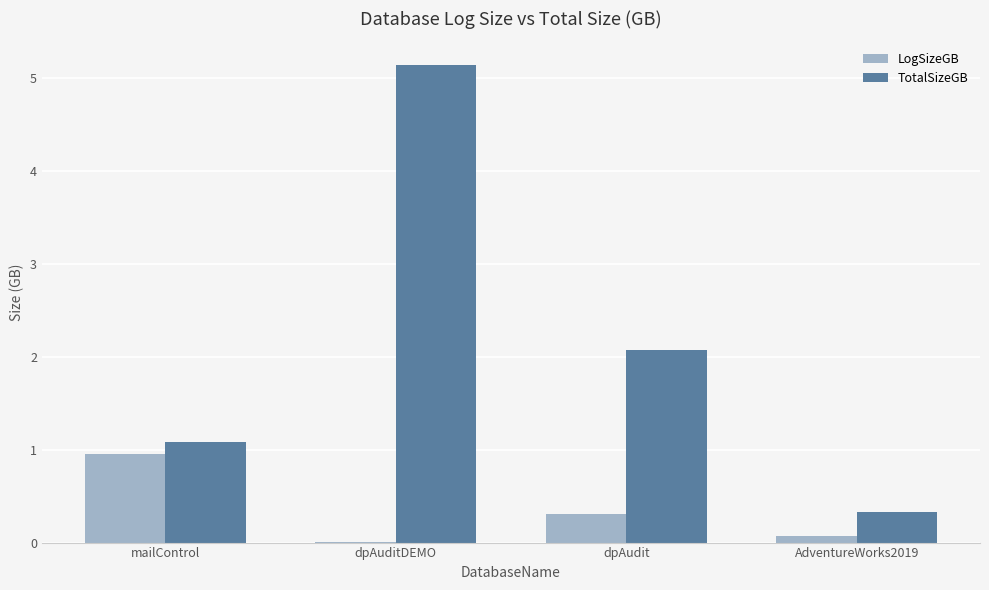

Are the bars horizontal?

No